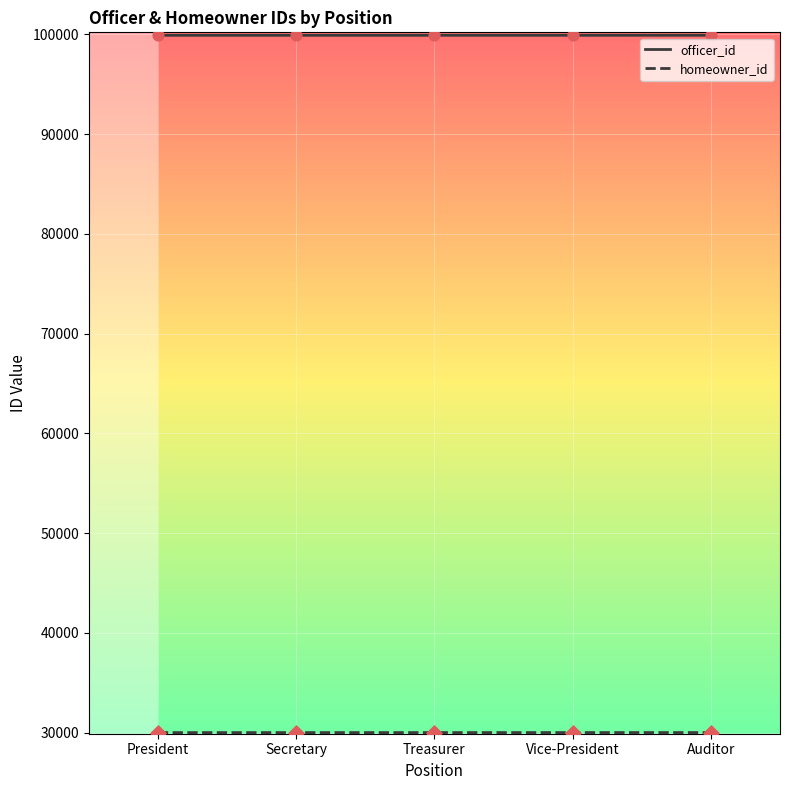

What is the total value across all series at President?

129913